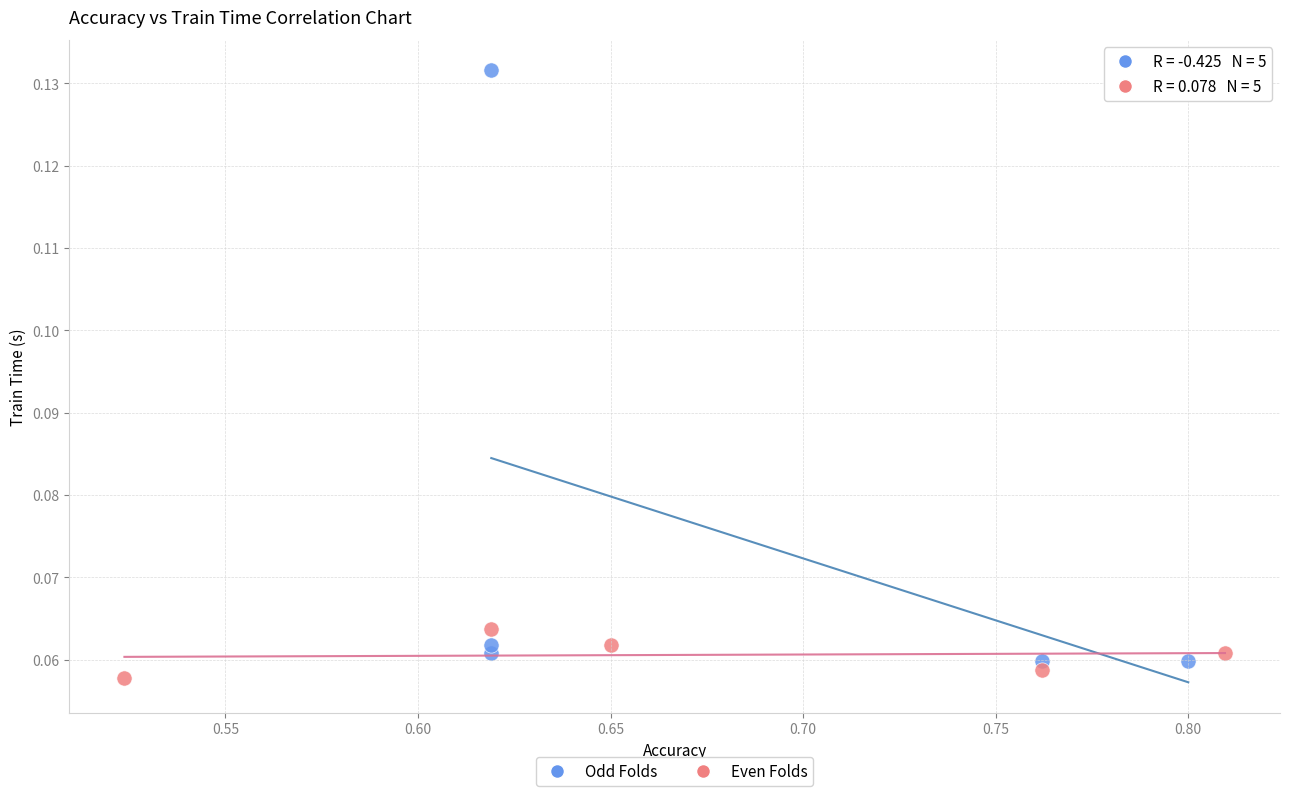

Which series contains the highest Y value?

Odd Folds